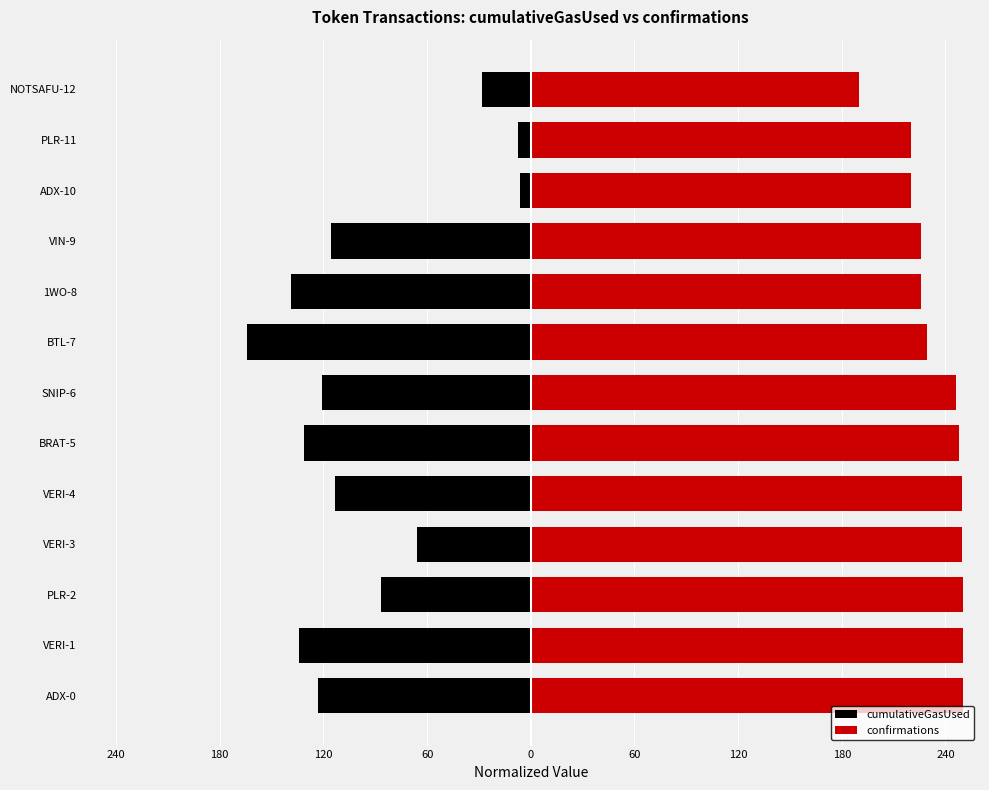

The value of confirmations at SNIP-6 is 139.9. True or false?

False